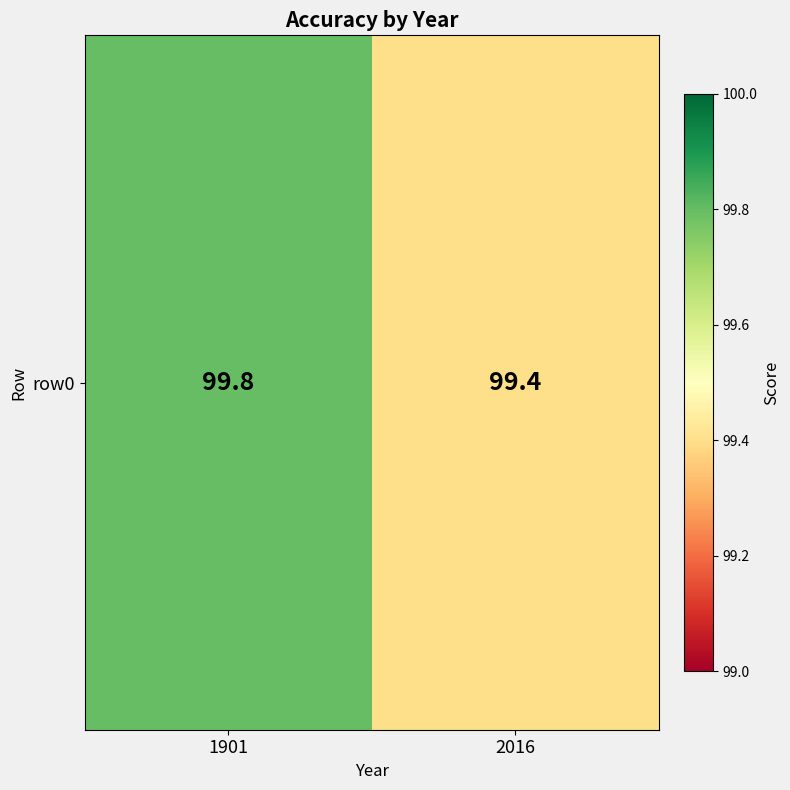

What is the average value?

99.6